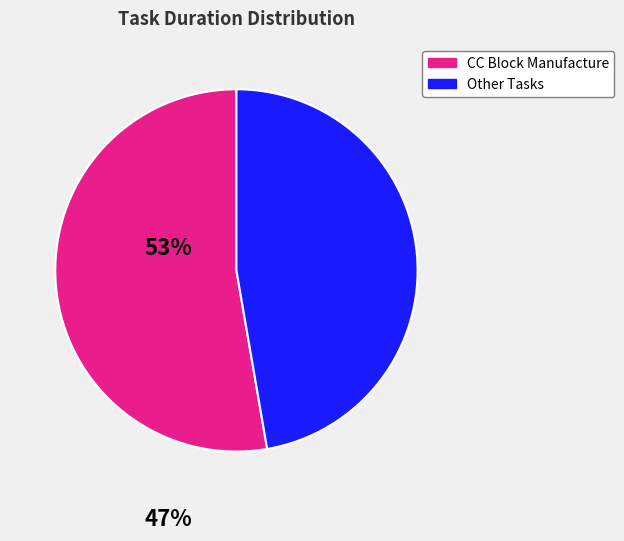

Is there any slice that represents more than half of the pie?

Yes